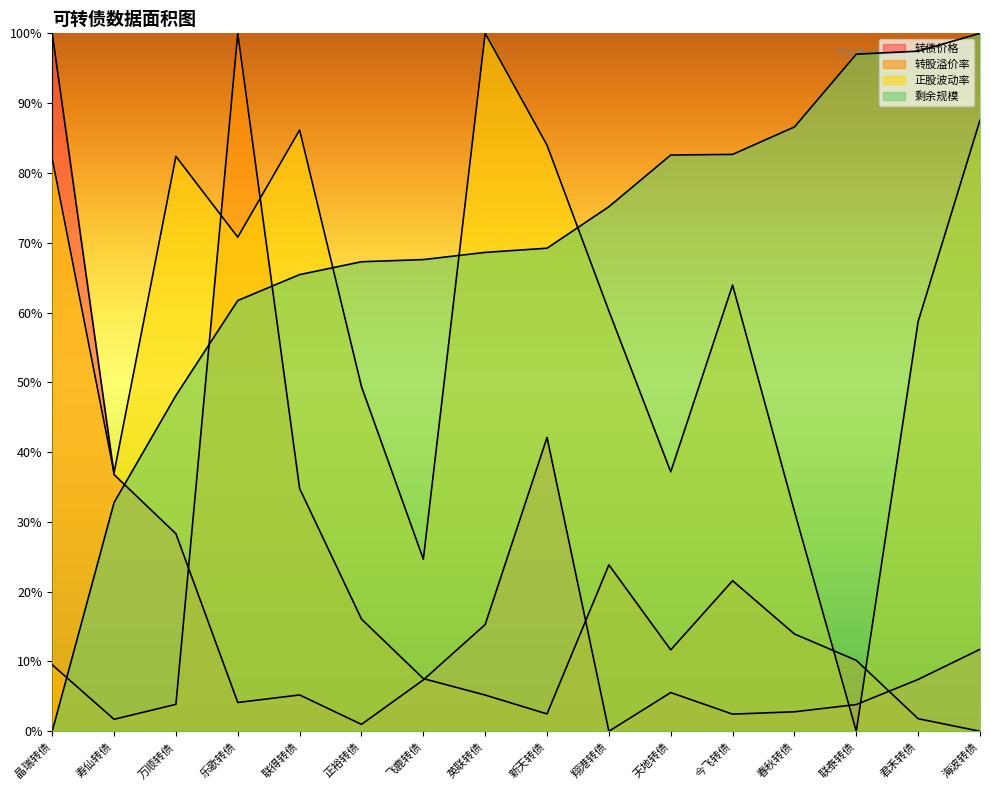

Is the value of 转债价格 at 翔港转债 greater than the value of 正股波动率 at 君禾转债?

No